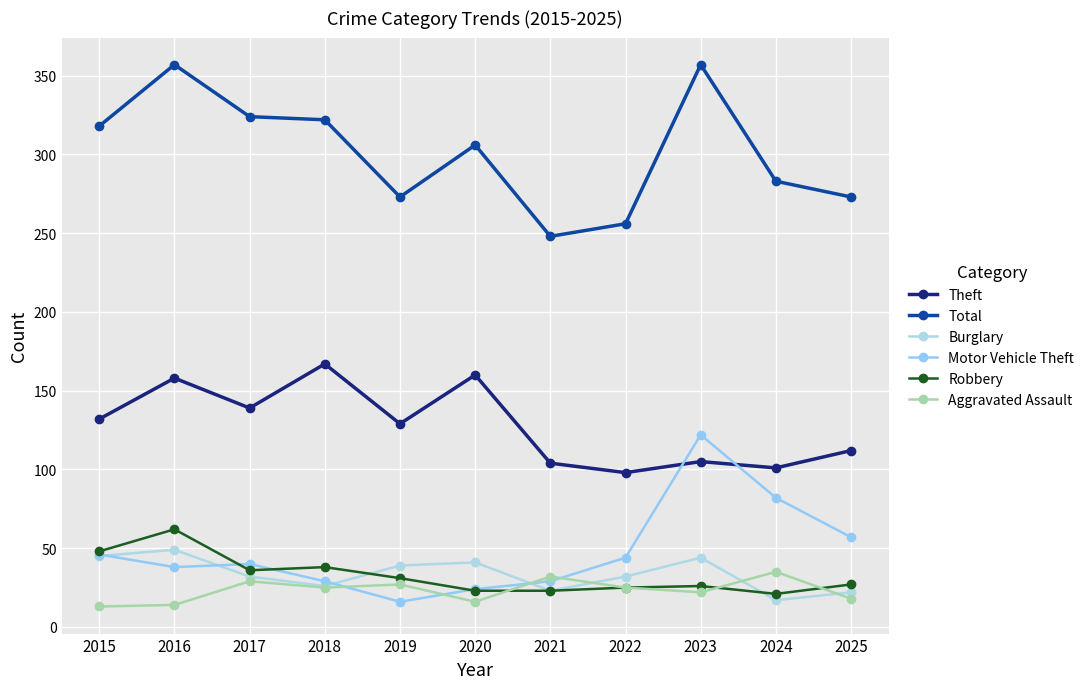

Read the Total value at 2020, to the nearest 10.

310